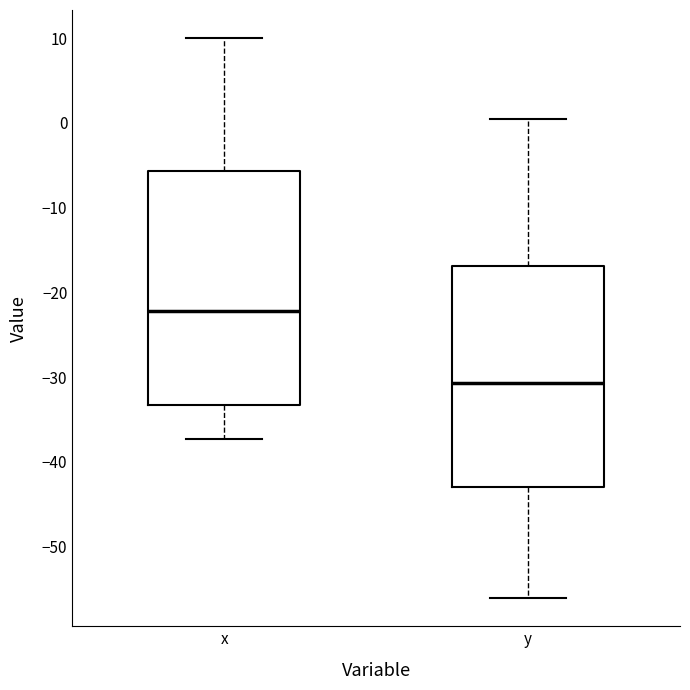

Reading left to right, read every box against the y-axis: the position of its median line, the range the box covers, and the ends of its whiskers. The values are not printed on the chart, so give them approximately, as read against the axis.

x: median -22, box -33 to -6, whiskers -37 to 10
y: median -31, box -43 to -17, whiskers -56 to 1